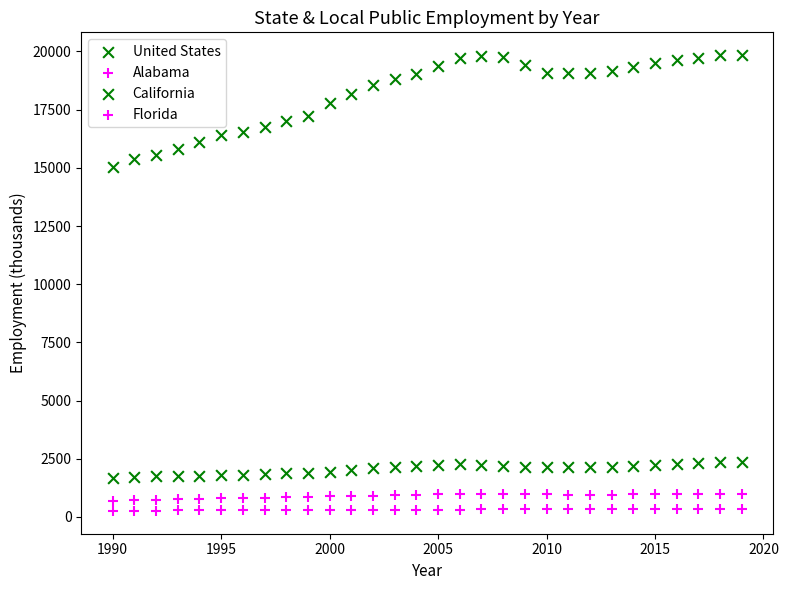

Count the number of points in this scatter plot.

120